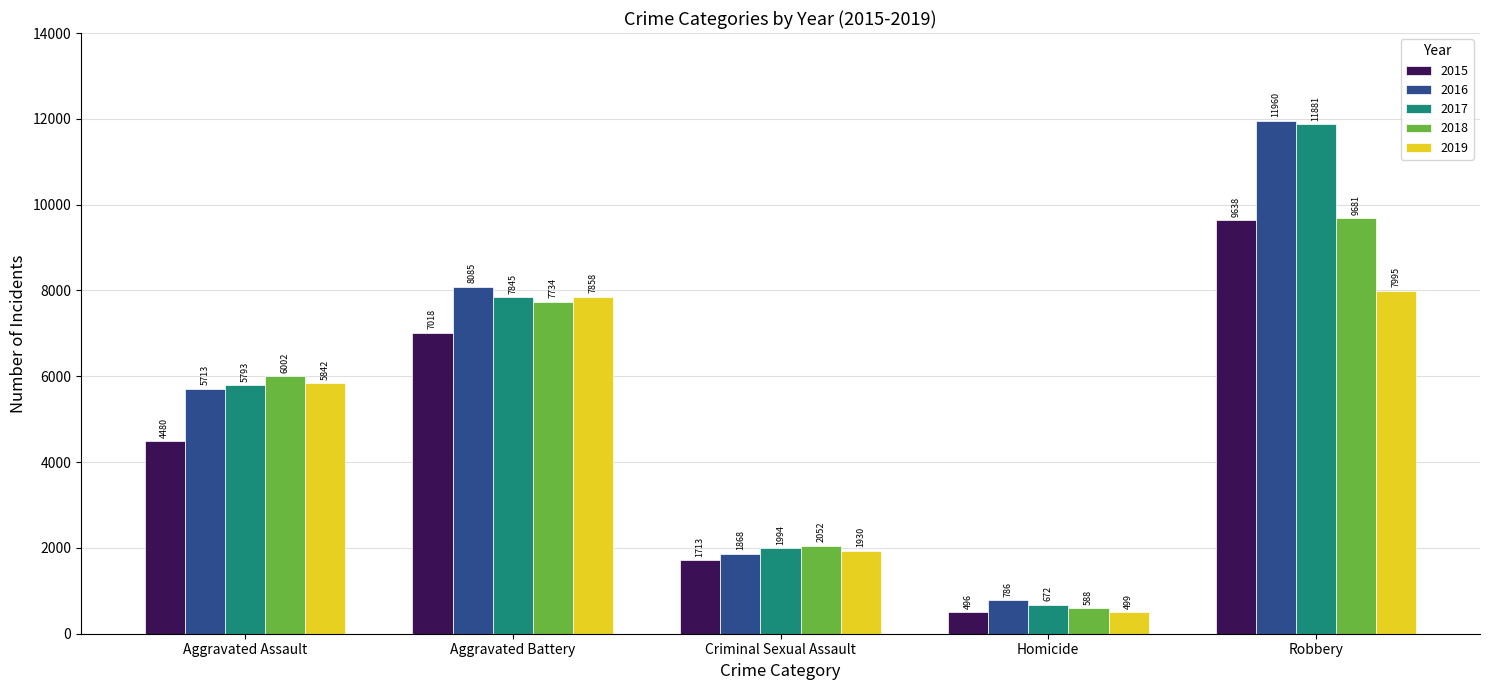

Reading right to left, what are all the values shown in this chart?

2015: Robbery=9638	Homicide=496	Criminal Sexual Assault=1713	Aggravated Battery=7018	Aggravated Assault=4480
2016: Robbery=11960	Homicide=786	Criminal Sexual Assault=1868	Aggravated Battery=8085	Aggravated Assault=5713
2017: Robbery=11881	Homicide=672	Criminal Sexual Assault=1994	Aggravated Battery=7845	Aggravated Assault=5793
2018: Robbery=9681	Homicide=588	Criminal Sexual Assault=2052	Aggravated Battery=7734	Aggravated Assault=6002
2019: Robbery=7995	Homicide=499	Criminal Sexual Assault=1930	Aggravated Battery=7858	Aggravated Assault=5842